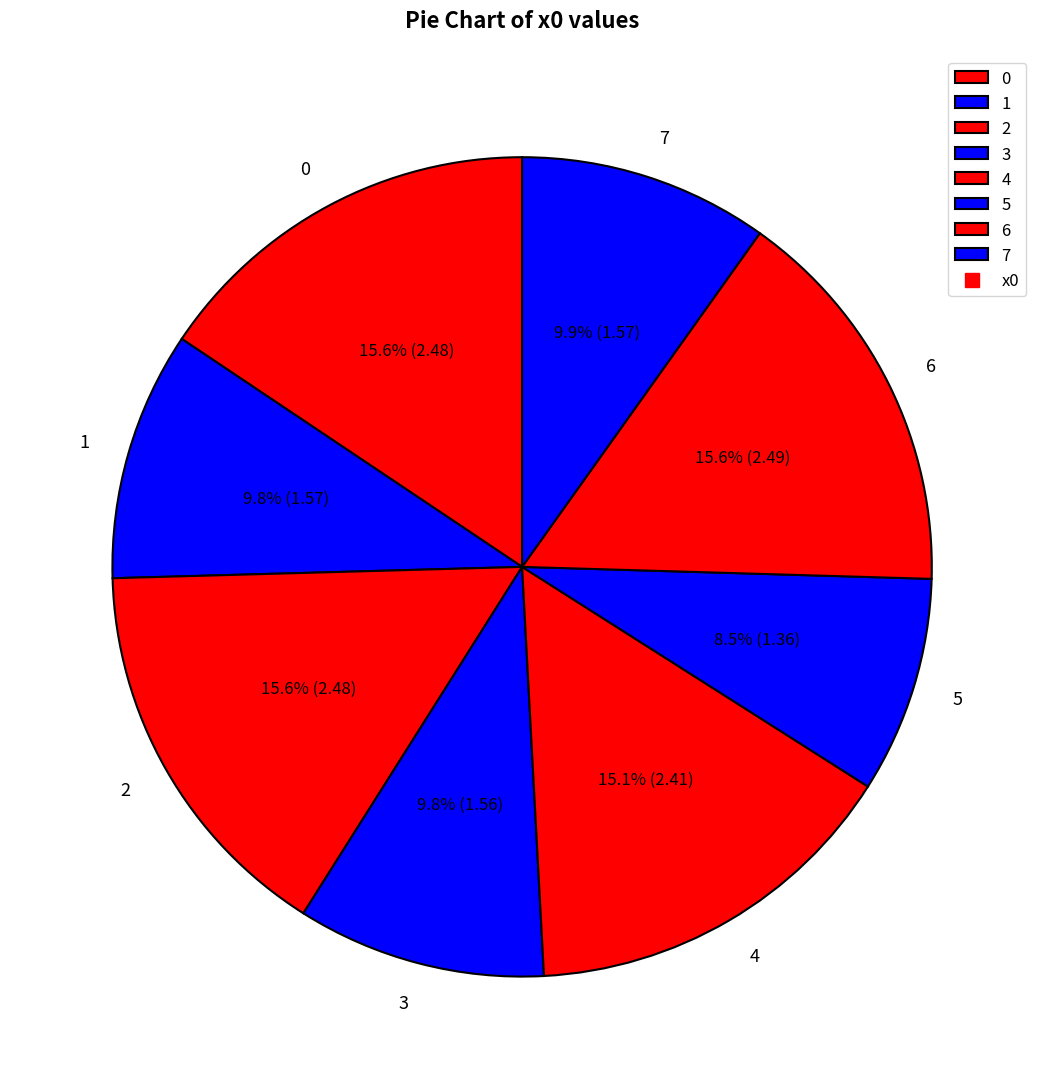

Is it true that 7 is 17% of the pie?

False